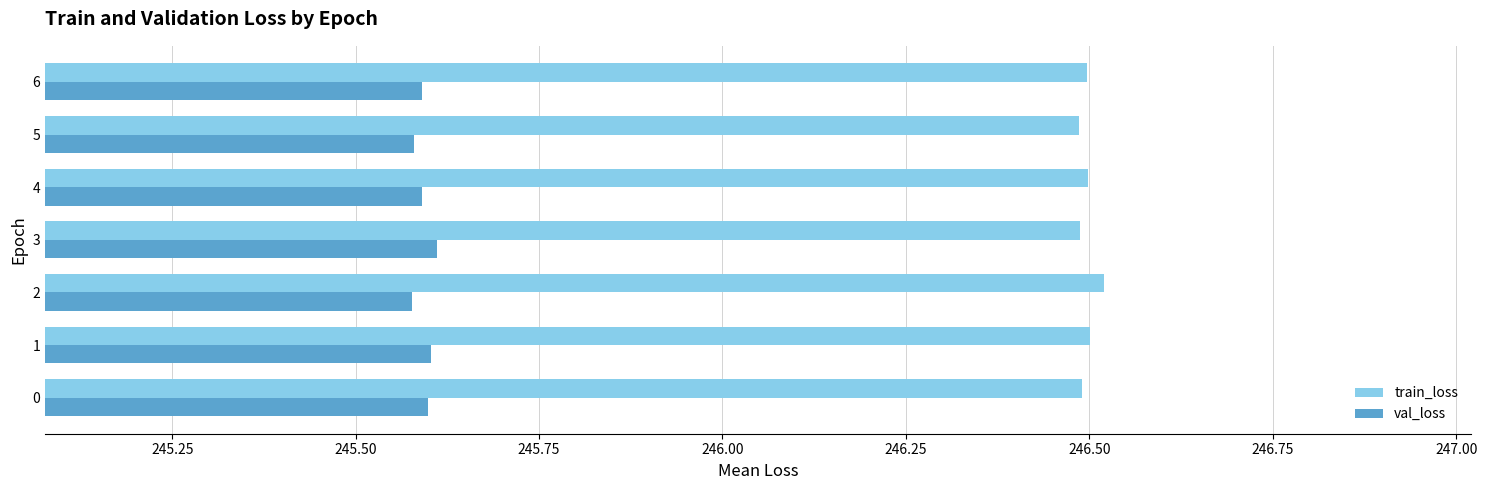

At which category does the chart reach its peak across all series?

2